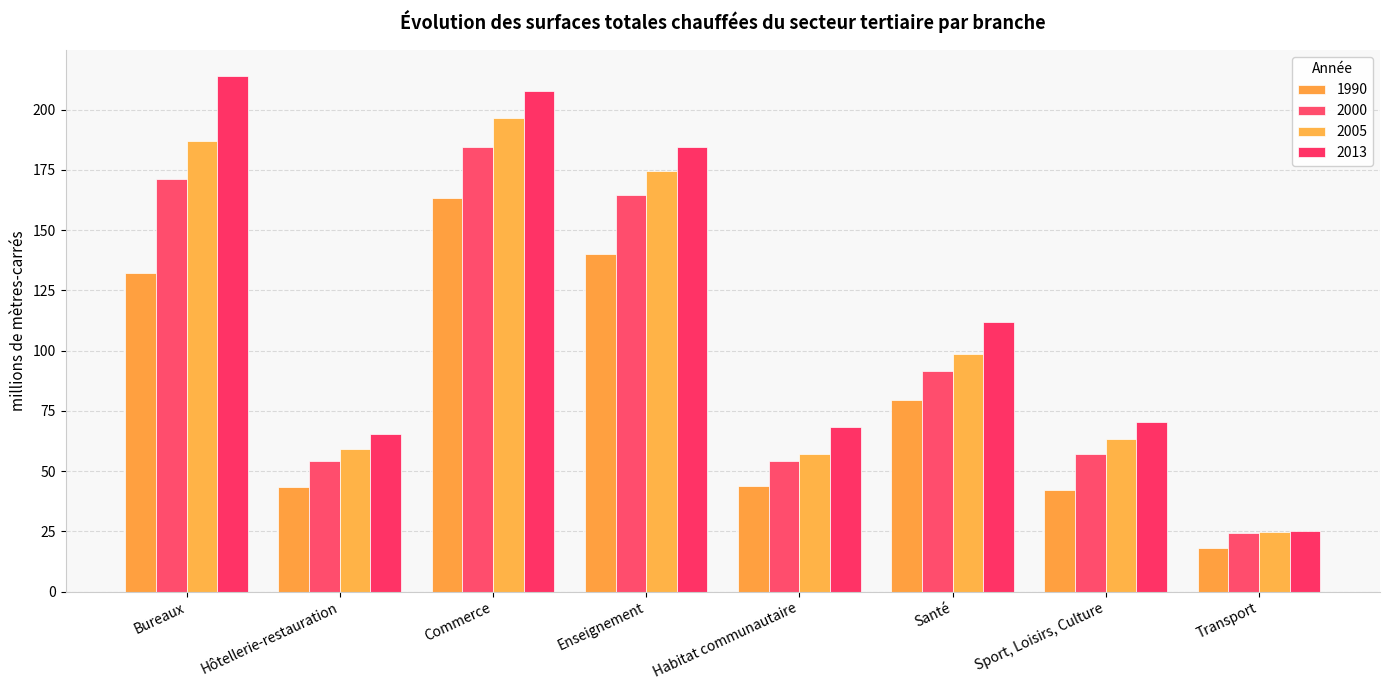

List the labels in order of 1990 value, largest first.

Commerce, Enseignement, Bureaux, Santé, Habitat communautaire, Hôtellerie-restauration, Sport, Loisirs, Culture, Transport